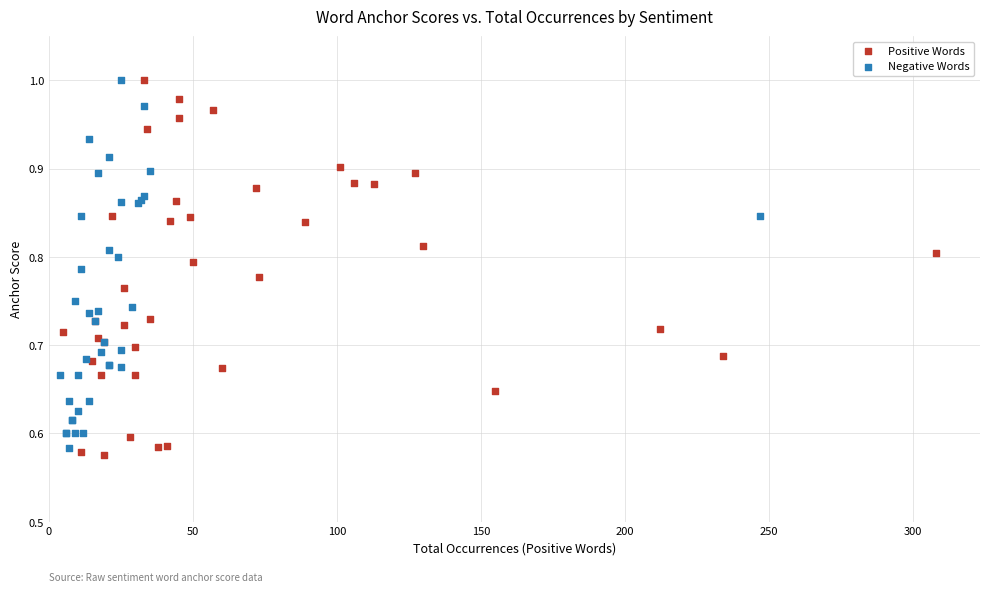

Which series has the largest Y range (max minus min)?

Positive Words